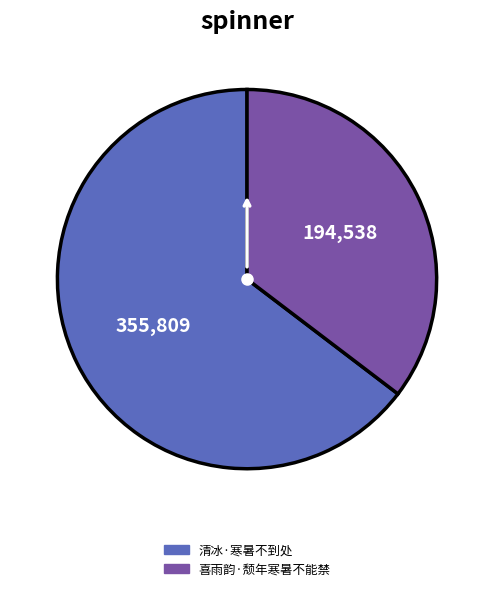

How many segments does this pie chart have?

2